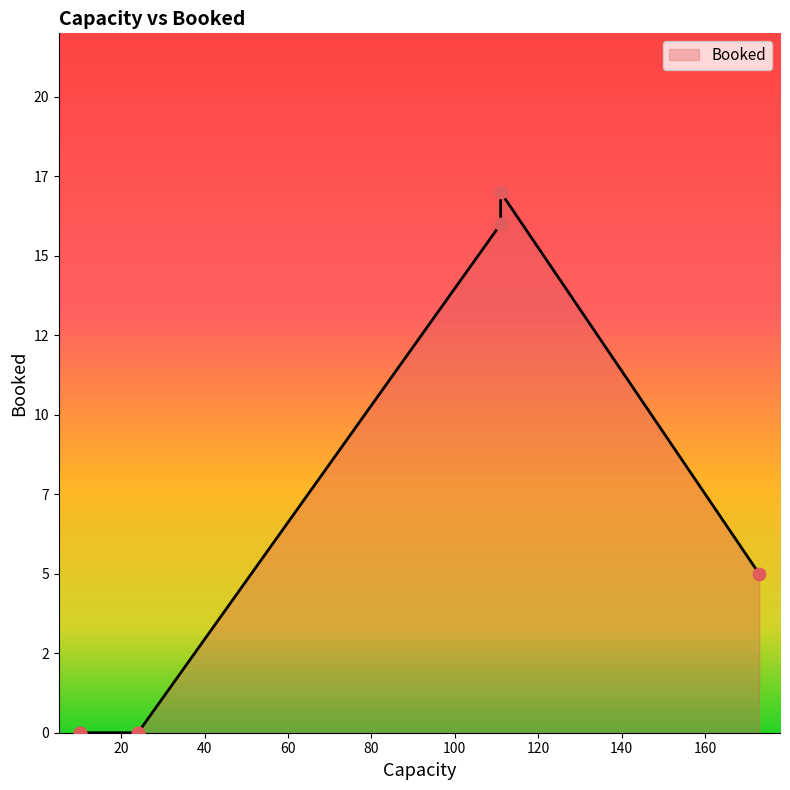

What is the ratio of the value at 111 to the value at 173?

3.4